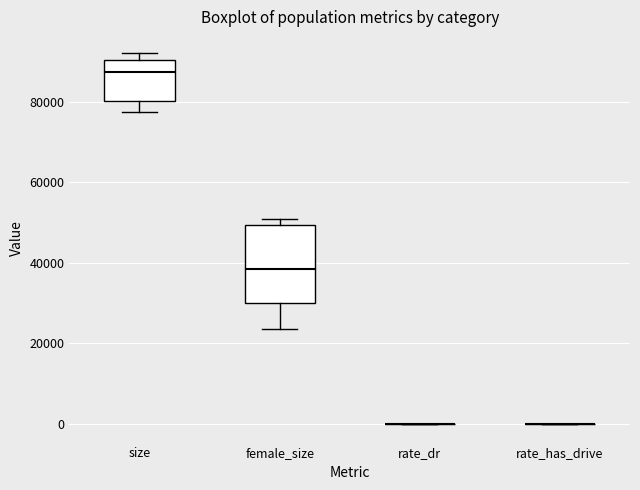

Where is the upper edge of the box for size on the y-axis? The values are not printed on the chart, so give them approximately, as read against the axis.

90000